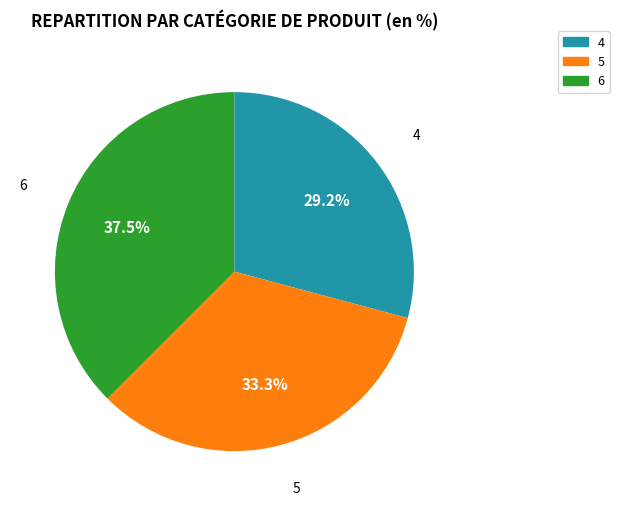

What is the ratio of the value at 6 to the value at 4?

1.3